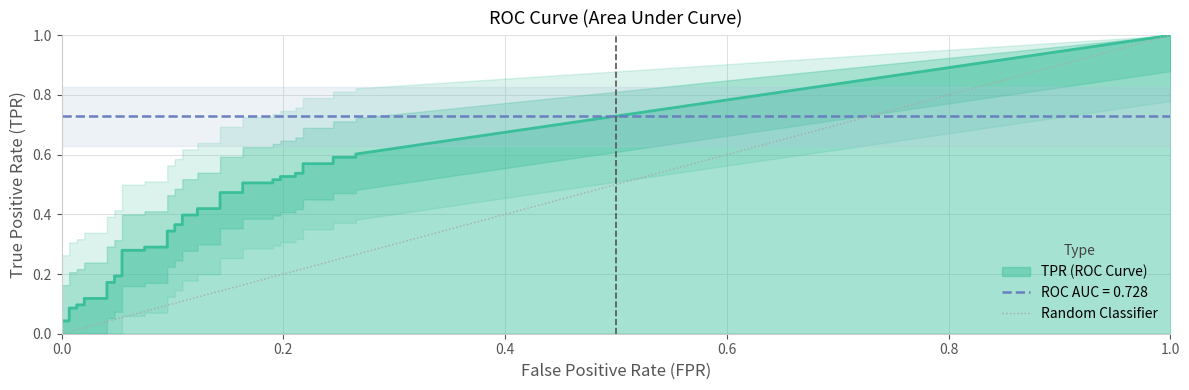

Between 1.0 and 0.0, which is larger?

1.0